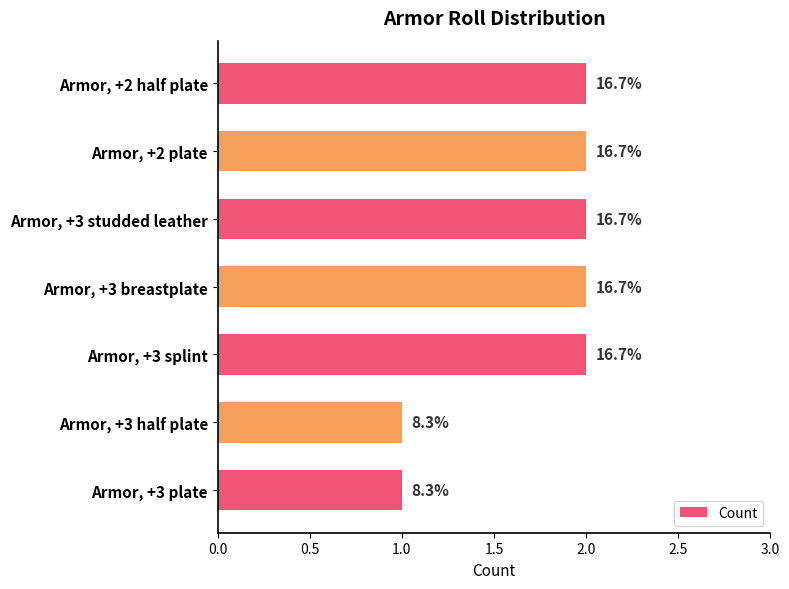

Does the chart contain any negative values?

No